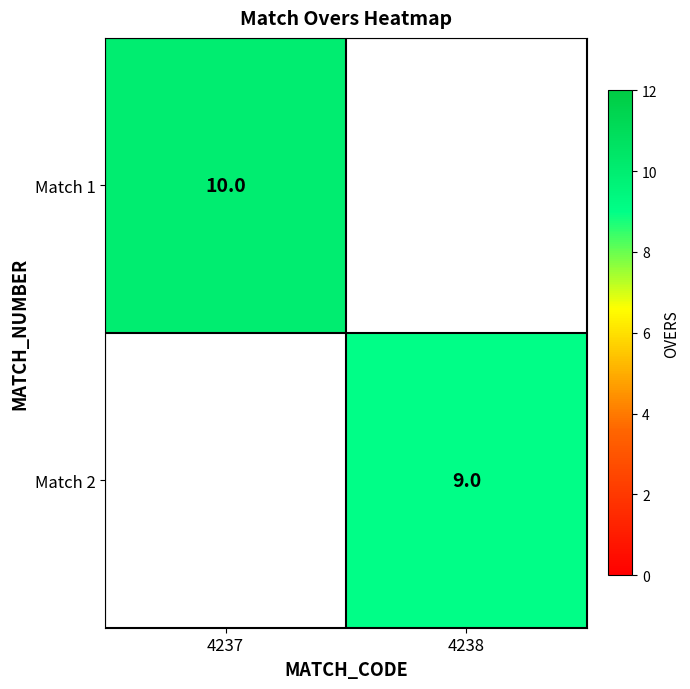

The value of Match 1 at 4237 is 17. True or false?

False